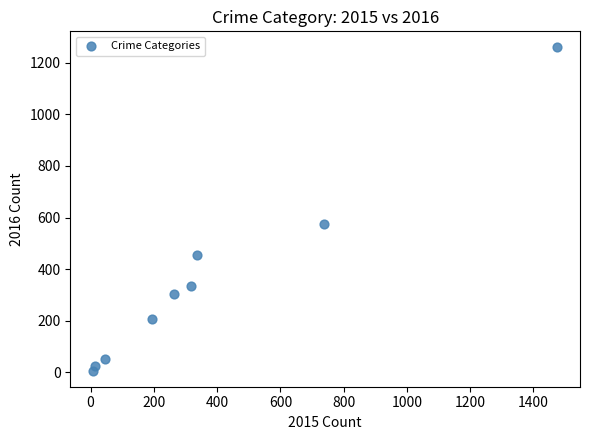

What Y value in the scatter plot is closest to 633?

576